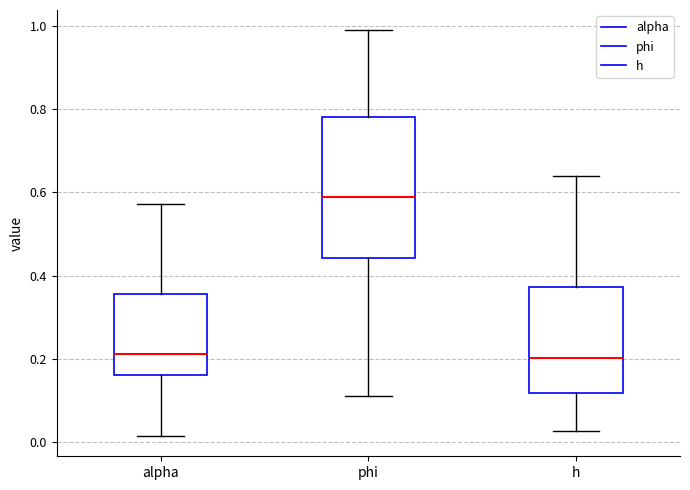

Comparing the boxes themselves (not the whiskers), which one is the tallest?

phi